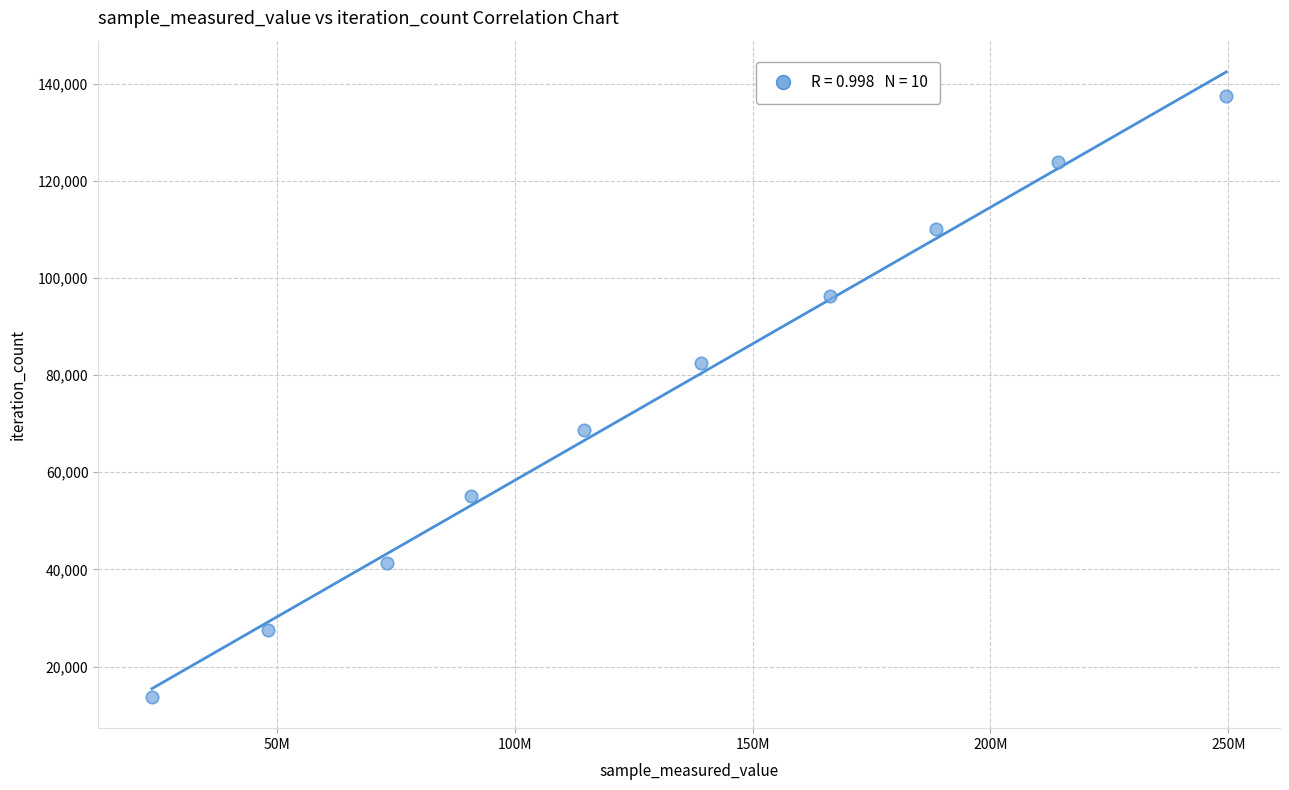

What is the range of Y values (max minus min)?

123768